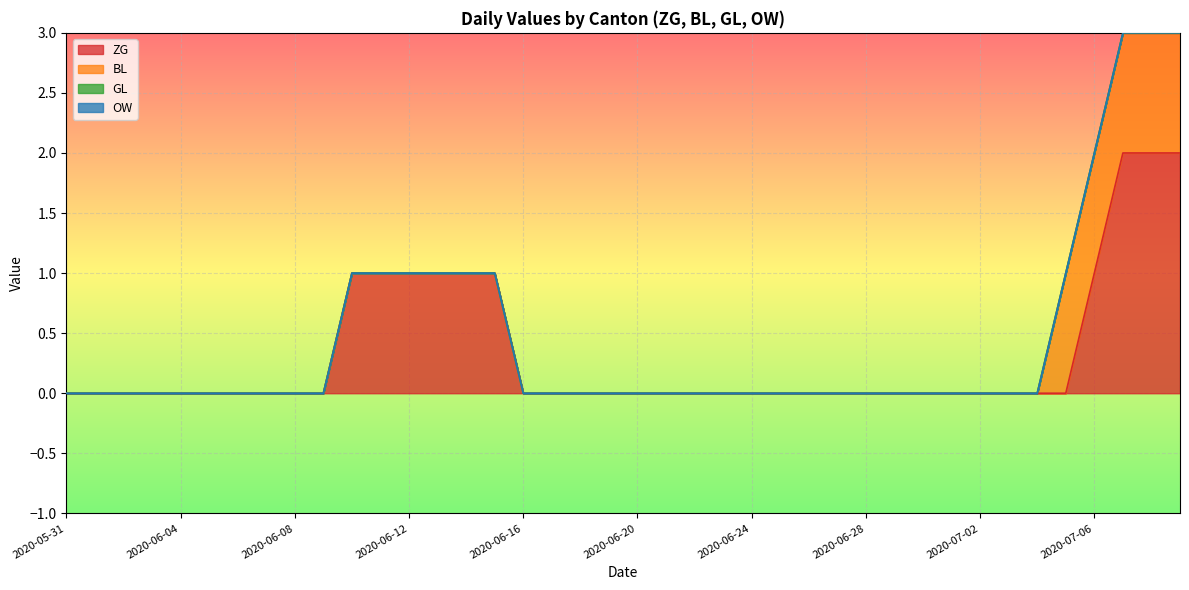

What position from the right is 2020-06-20?

20